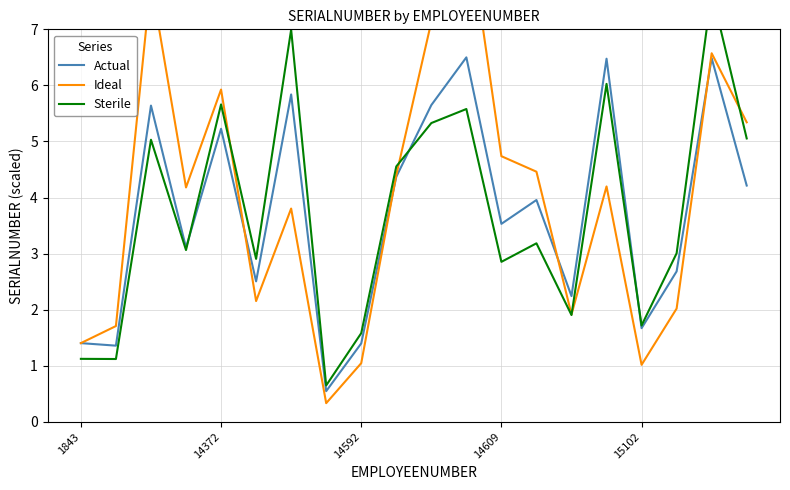

How many values in the Ideal series exceed 4?

11